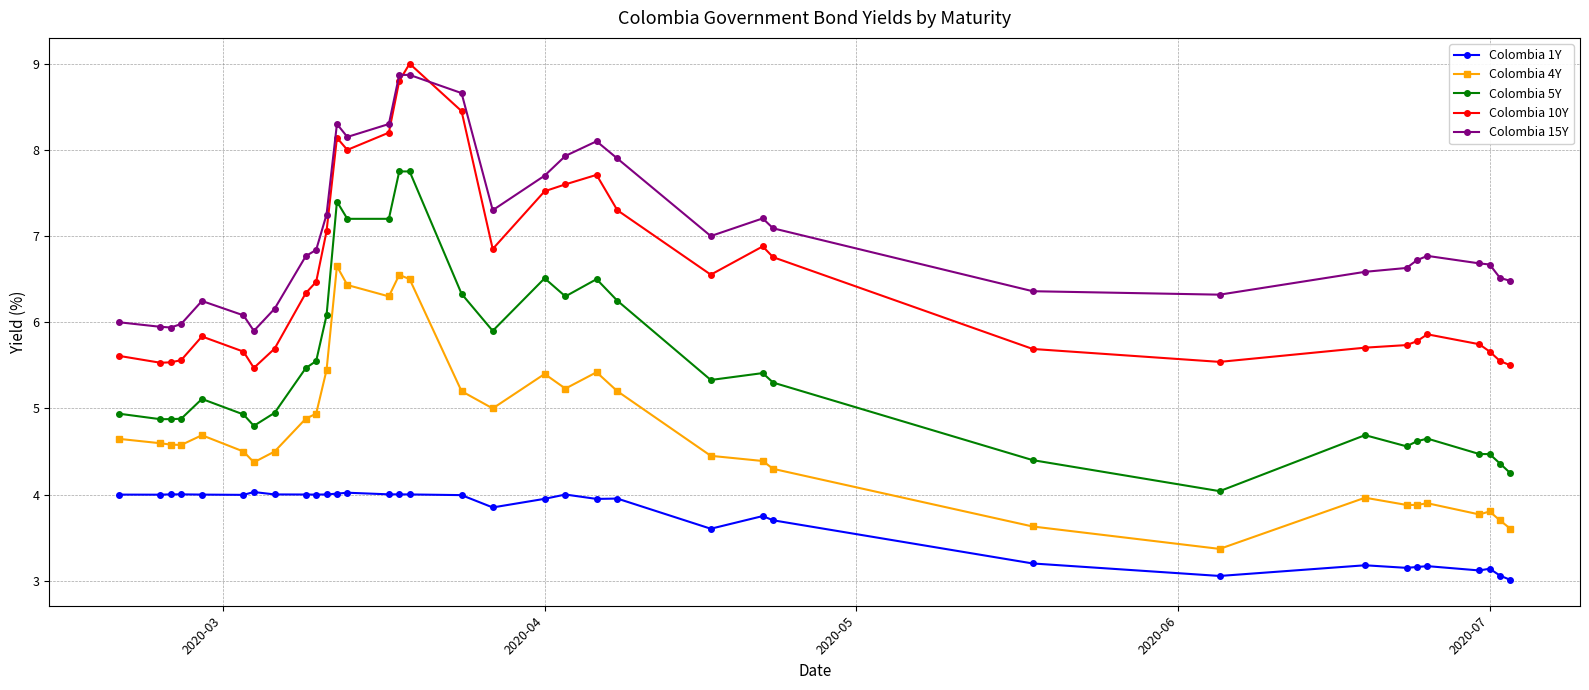

Which series has the largest total across all categories?

Colombia 15Y